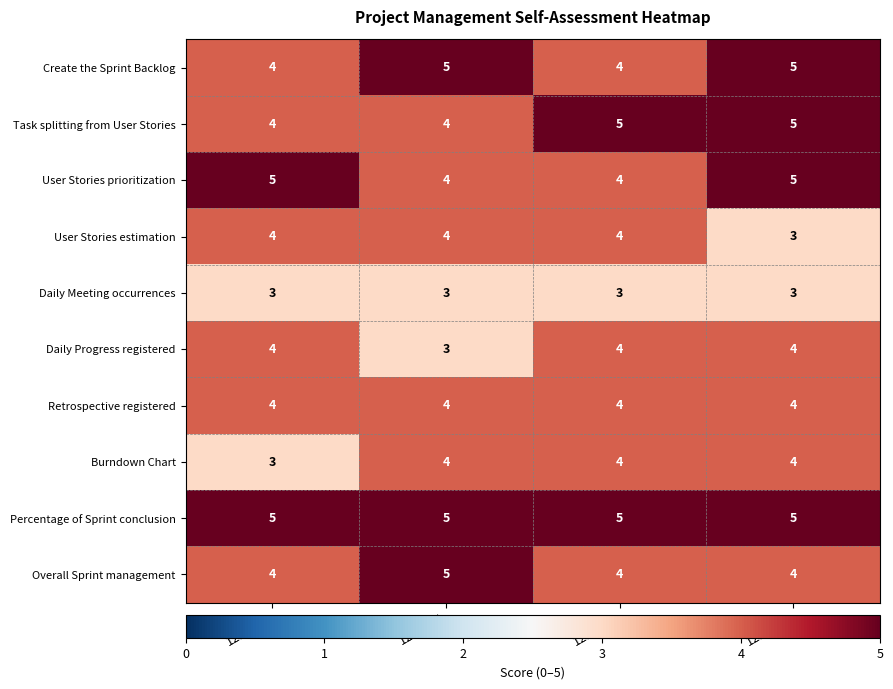

Read the Create the Sprint Backlog value at 1230977.

5